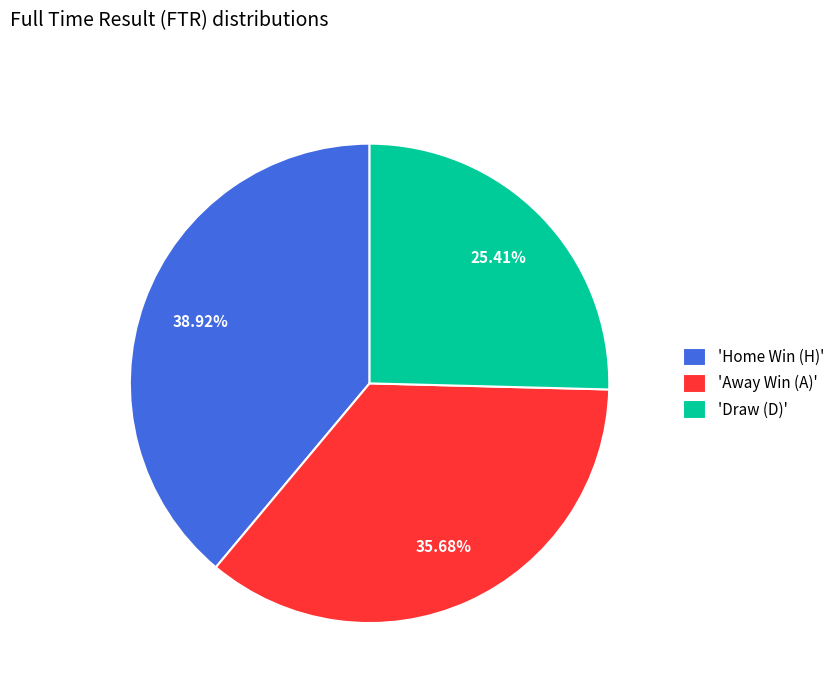

Do 'Away Win (A)' and 'Home Win (H)' together represent more than half of the pie?

Yes